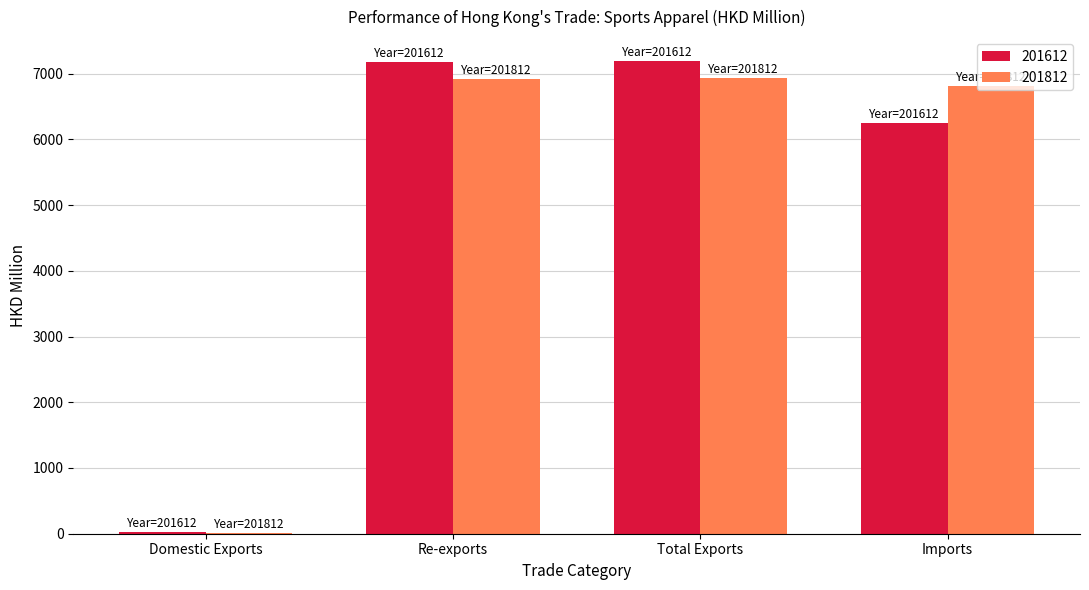

Where is 201612 nearest to the value 3610?

Imports